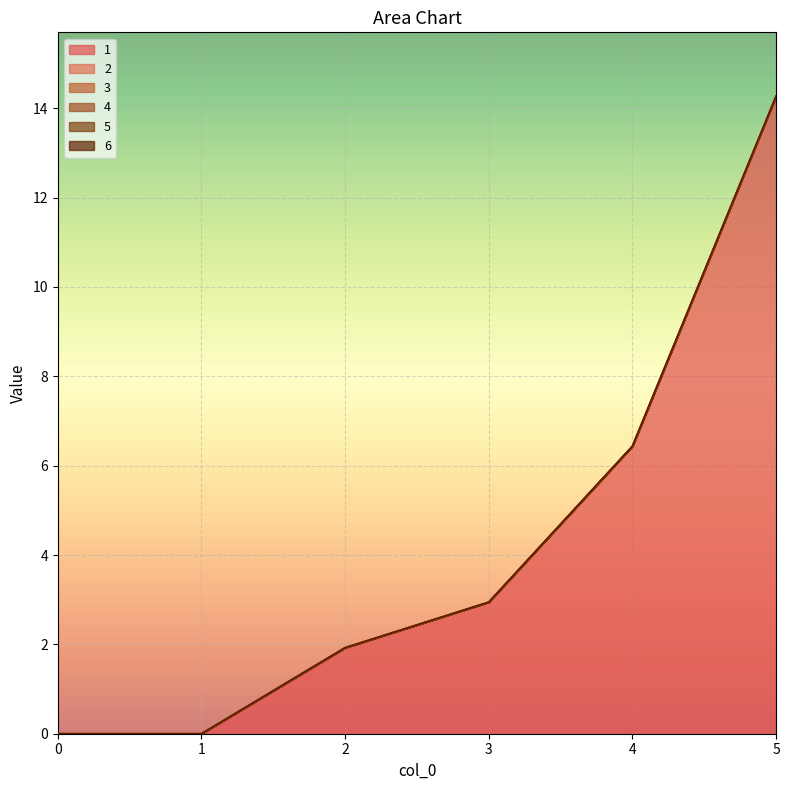

Reading left to right, transcribe all the data shown in this chart.

1: 0=0.0	1=0.0	2=1.9	3=2.9	4=6.4	5=14.3
2: 0=0.0	1=0.0	2=0.0	3=0.0	4=0.0	5=0.0
3: 0=0.0	1=0.0	2=0.0	3=0.0	4=0.0	5=0.0
4: 0=0.0	1=0.0	2=0.0	3=0.0	4=0.0	5=0.0
5: 0=0.0	1=0.0	2=0.0	3=0.0	4=0.0	5=0.0
6: 0=0.0	1=0.0	2=0.0	3=0.0	4=0.0	5=0.0